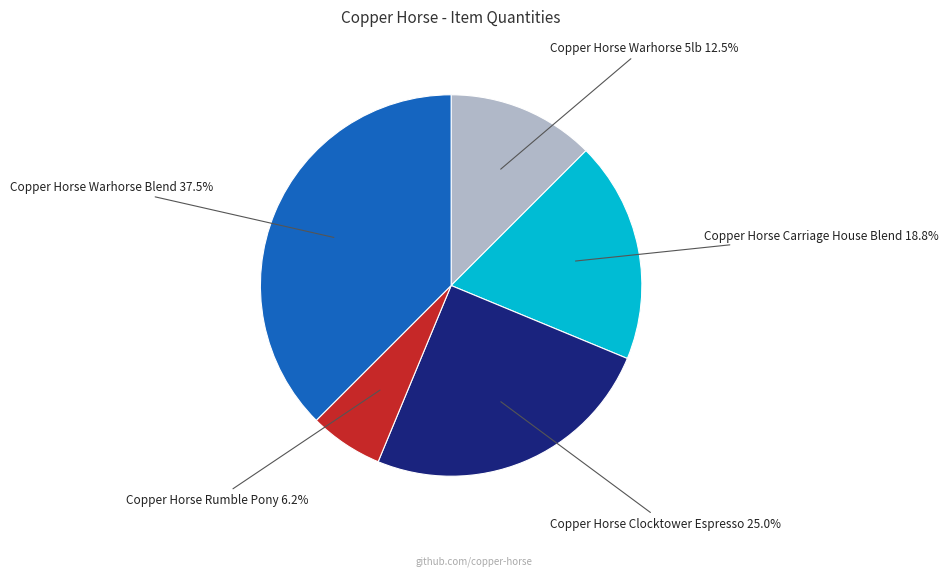

Which has a higher value, Copper Horse Clocktower Espresso or Copper Horse Rumble Pony?

Copper Horse Clocktower Espresso